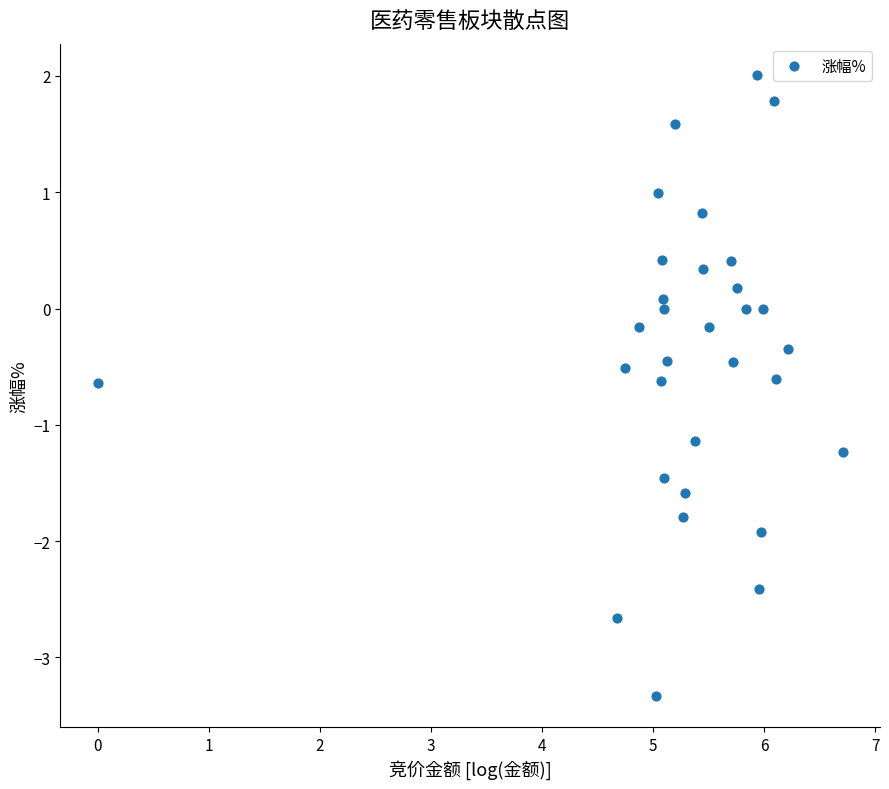

What is the range of Y values (max minus min)?

5.3